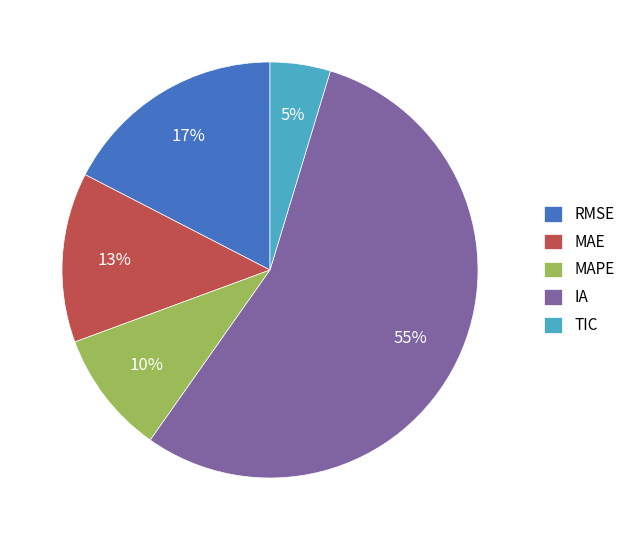

Do RMSE and MAE together represent more than half of the pie?

No